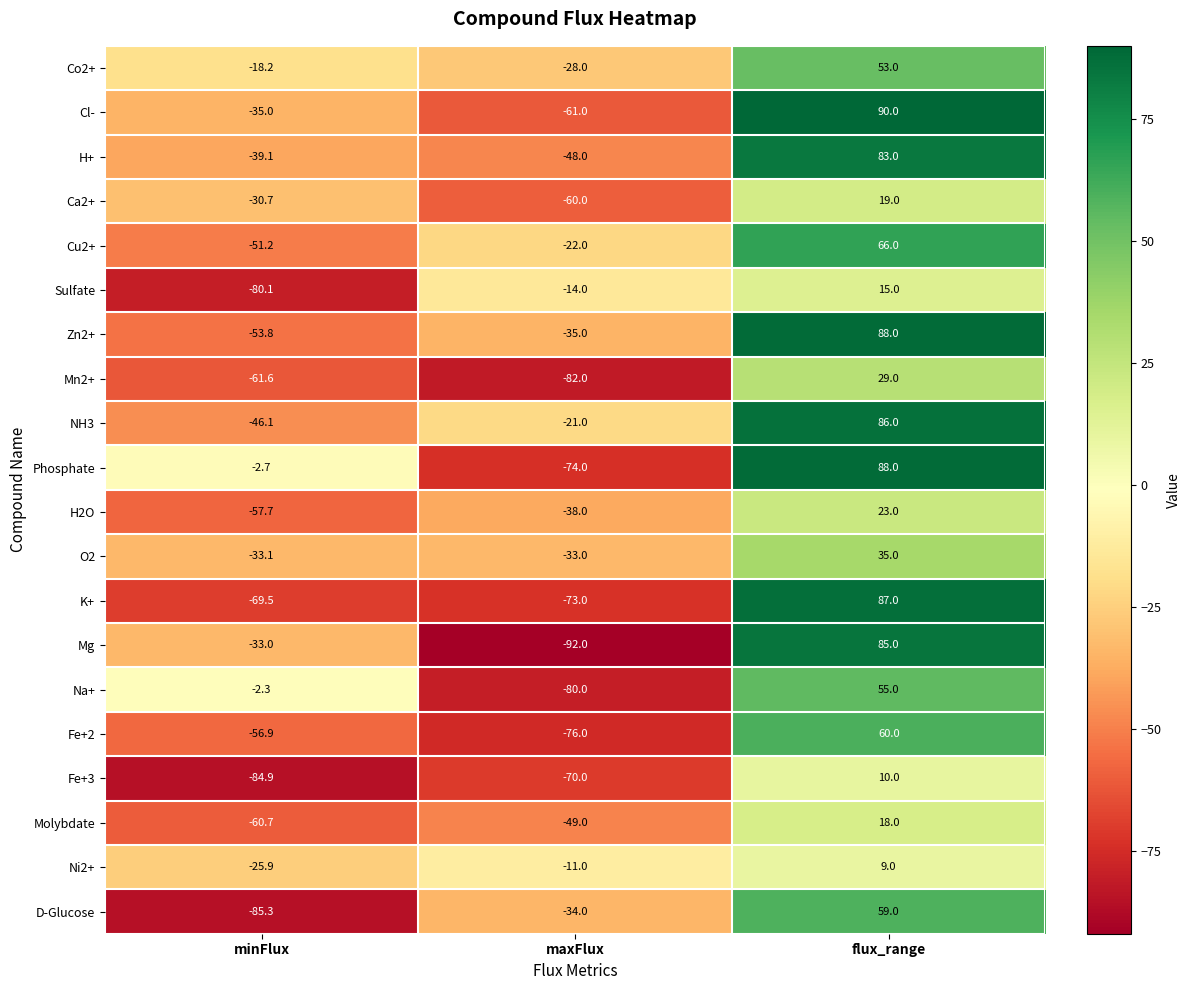

What is the total value across all series at minFlux?

-927.8